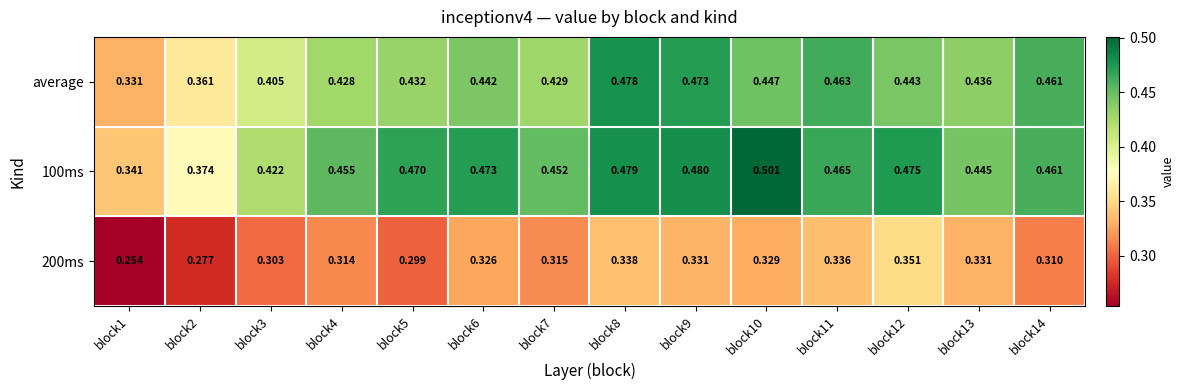

Which series changed the most between block8 and block13?

average